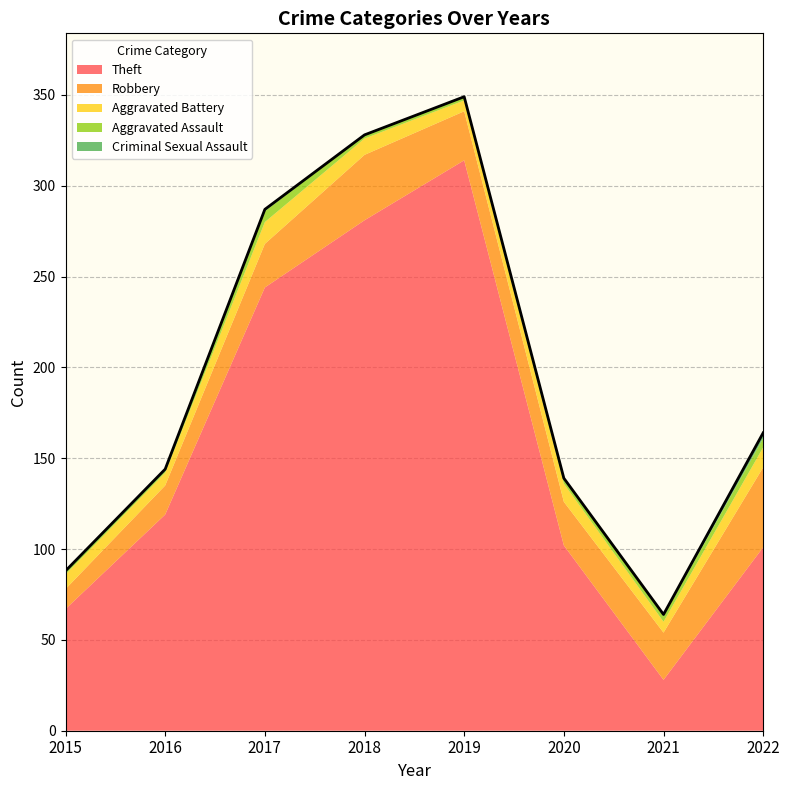

What is the spread (max minus min) of values at 2015?

67